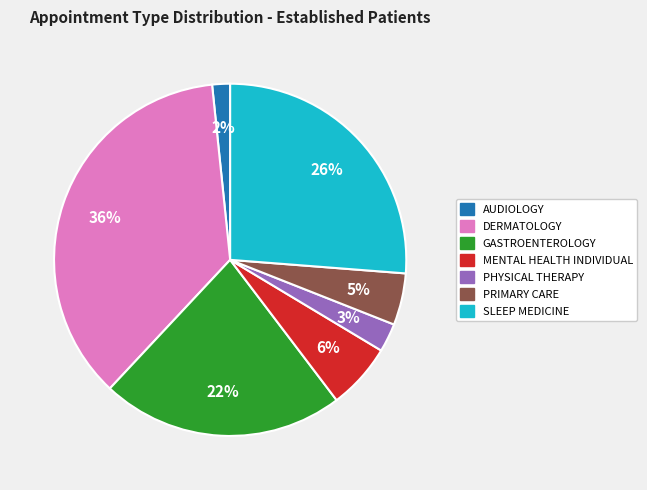

Which slice is the largest?

DERMATOLOGY